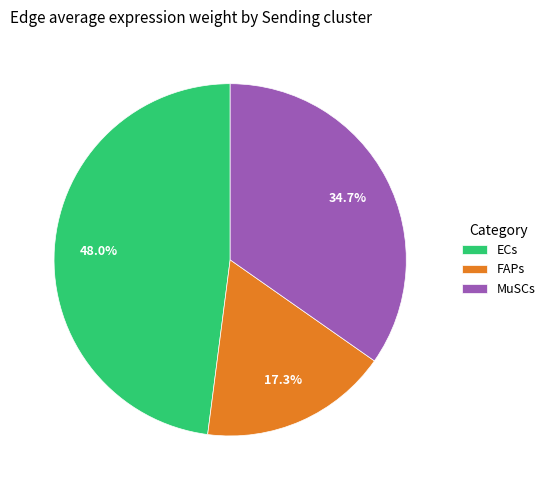

What is the largest slice in the pie chart?

ECs